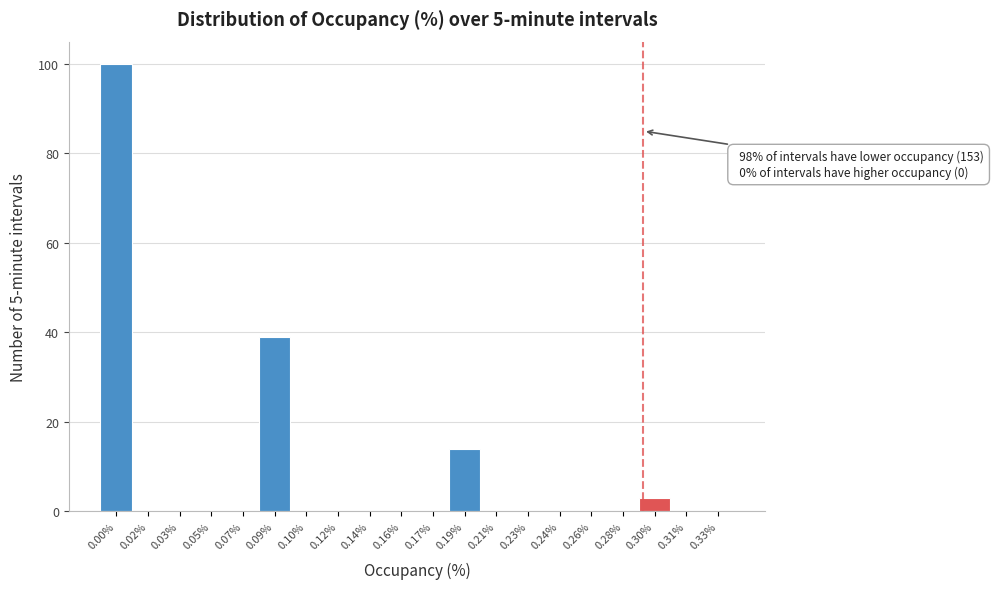

Reading left to right, list all the values displayed in this chart.

0.00%=100	0.02%=0	0.03%=0	0.05%=0	0.07%=0	0.09%=39	0.10%=0	0.12%=0	0.14%=0	0.16%=0	0.17%=0	0.19%=14	0.21%=0	0.23%=0	0.24%=0	0.26%=0	0.28%=0	0.30%=3	0.31%=0	0.33%=0